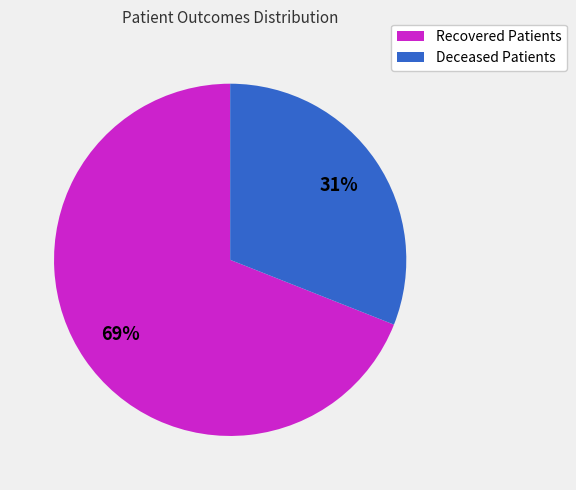

Is there a majority slice in this chart?

Yes